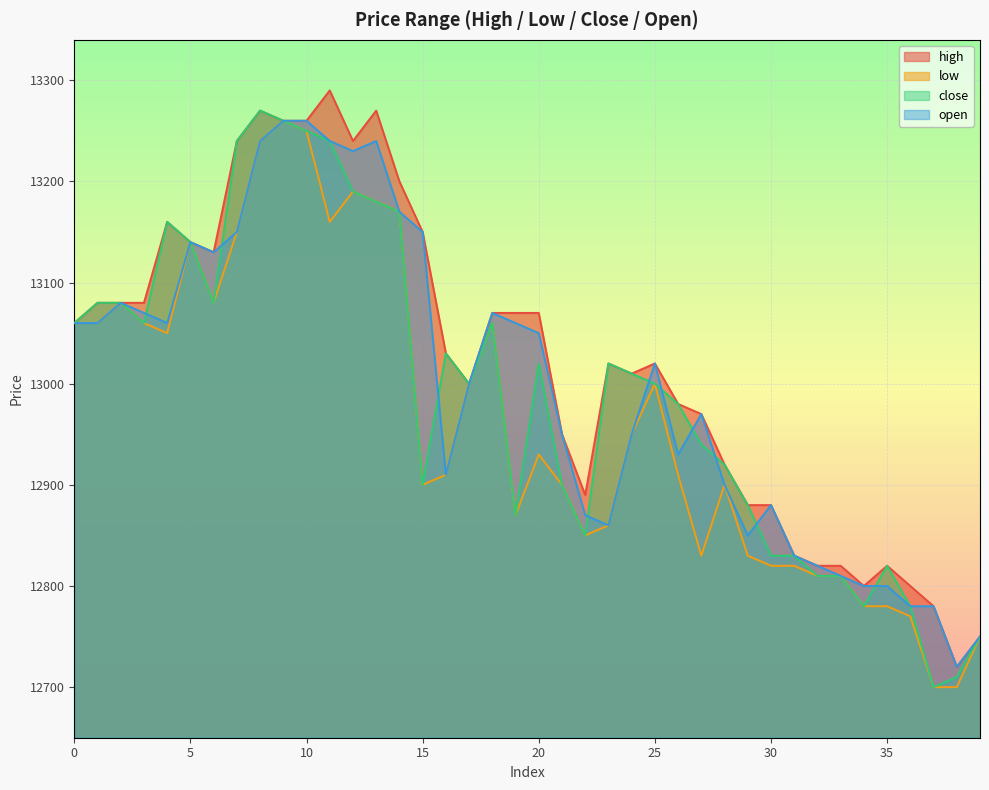

In close, how many points are higher than both neighbors (excluding endpoints)?

7